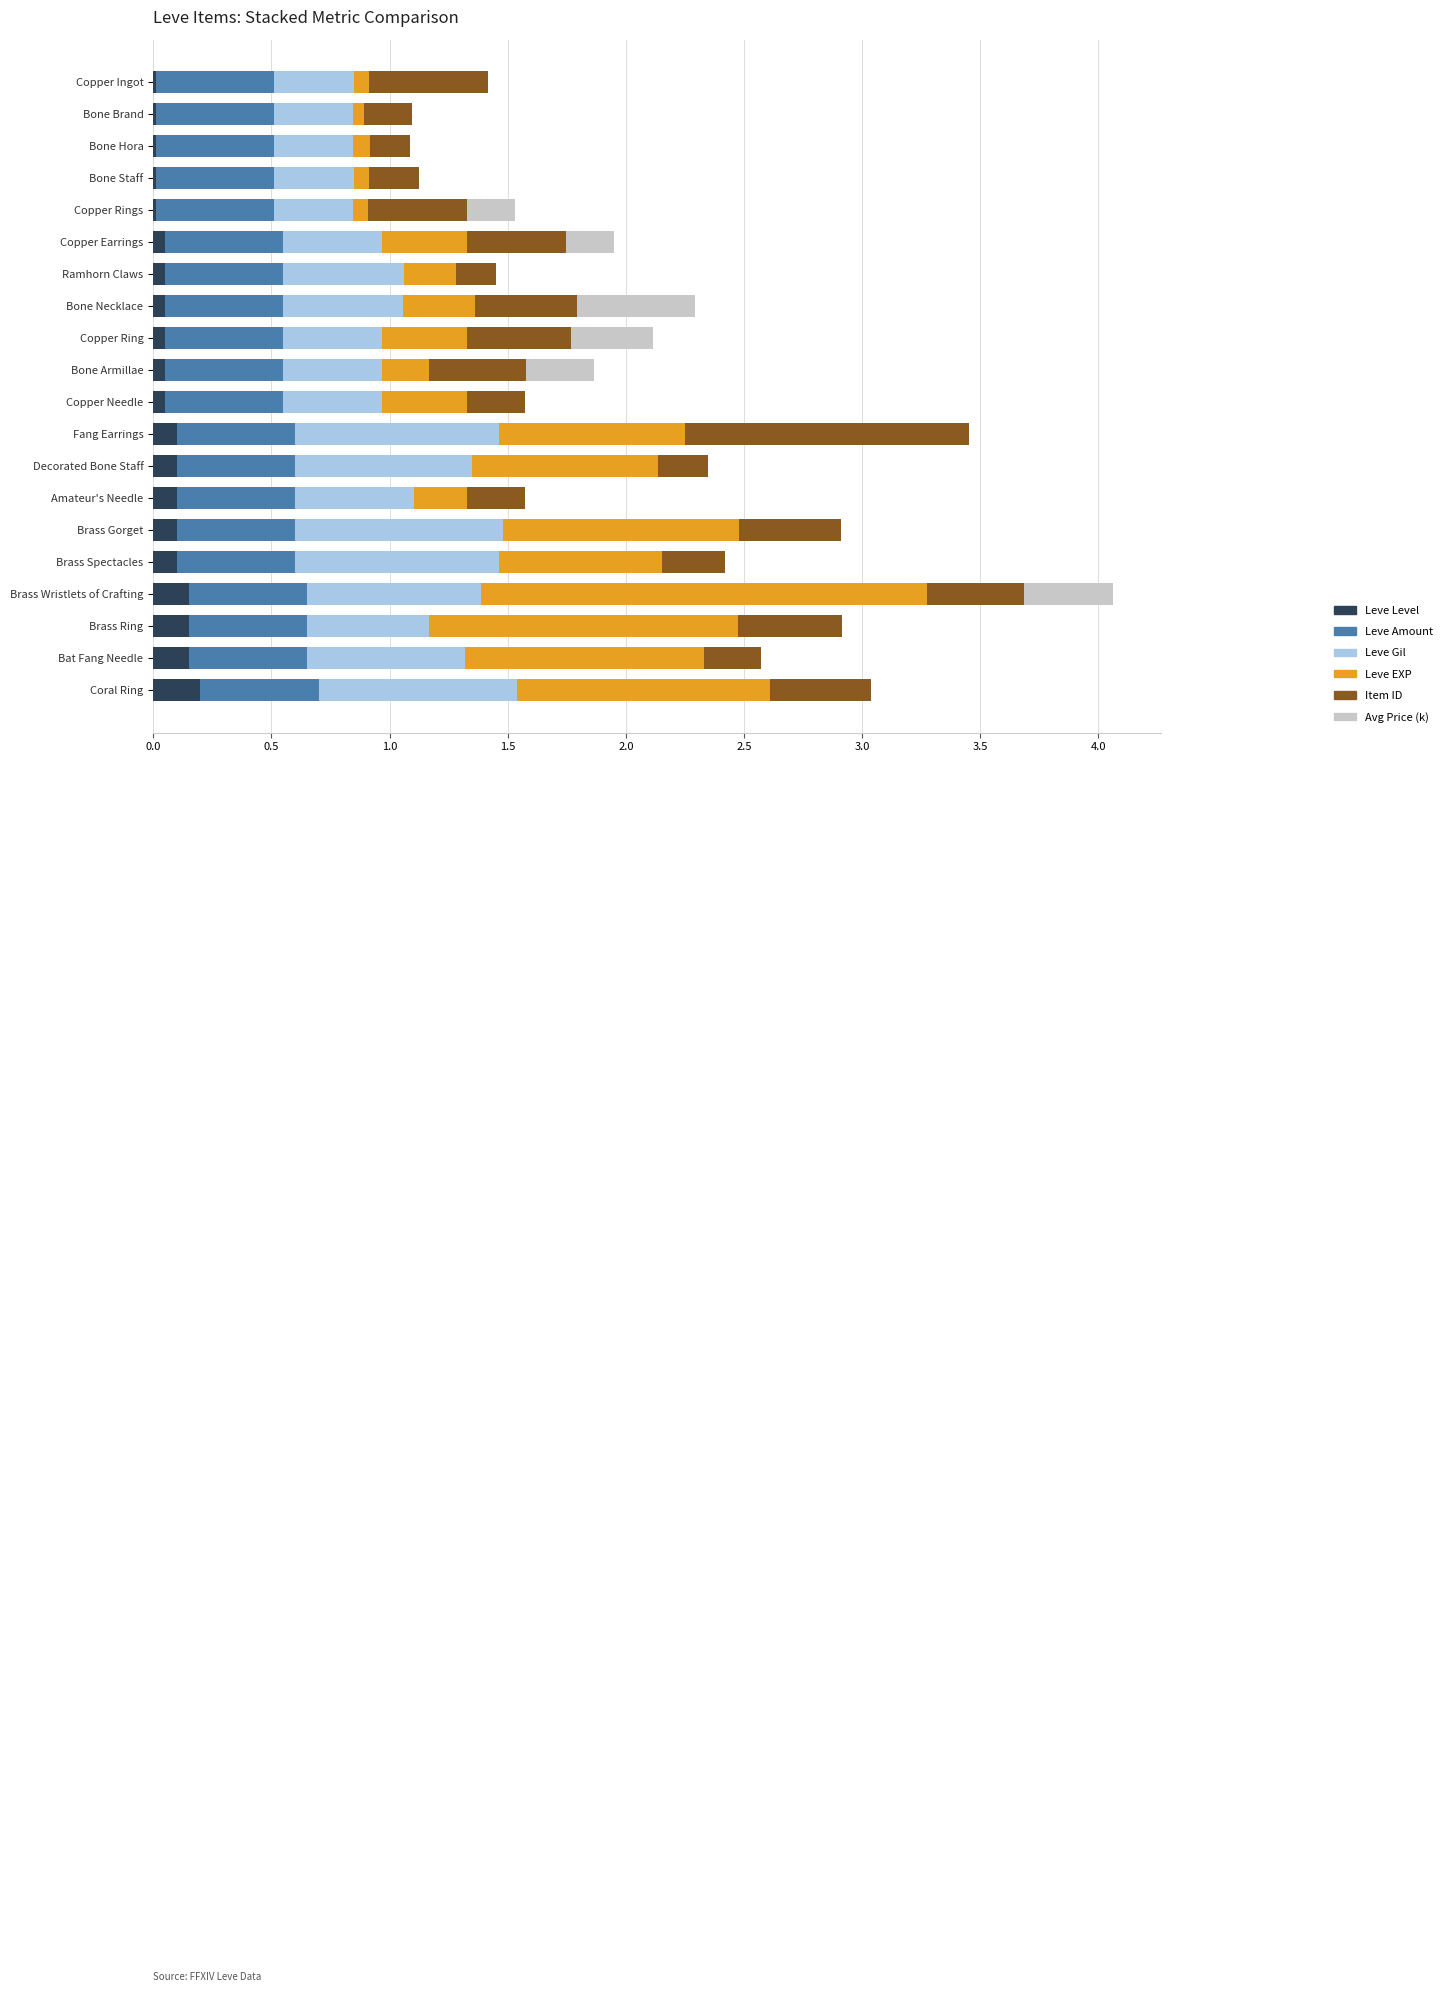

At which category is the sum across all series the highest?

Brass Wristlets of Crafting